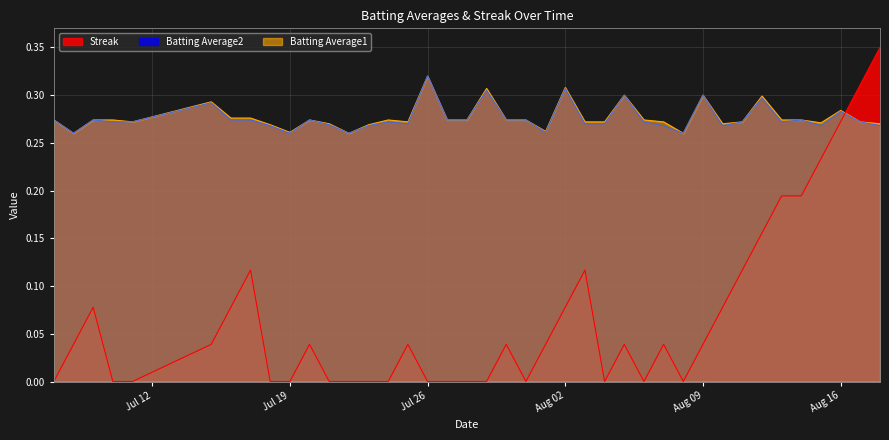

Which series has the largest total across all categories?

Batting Average1